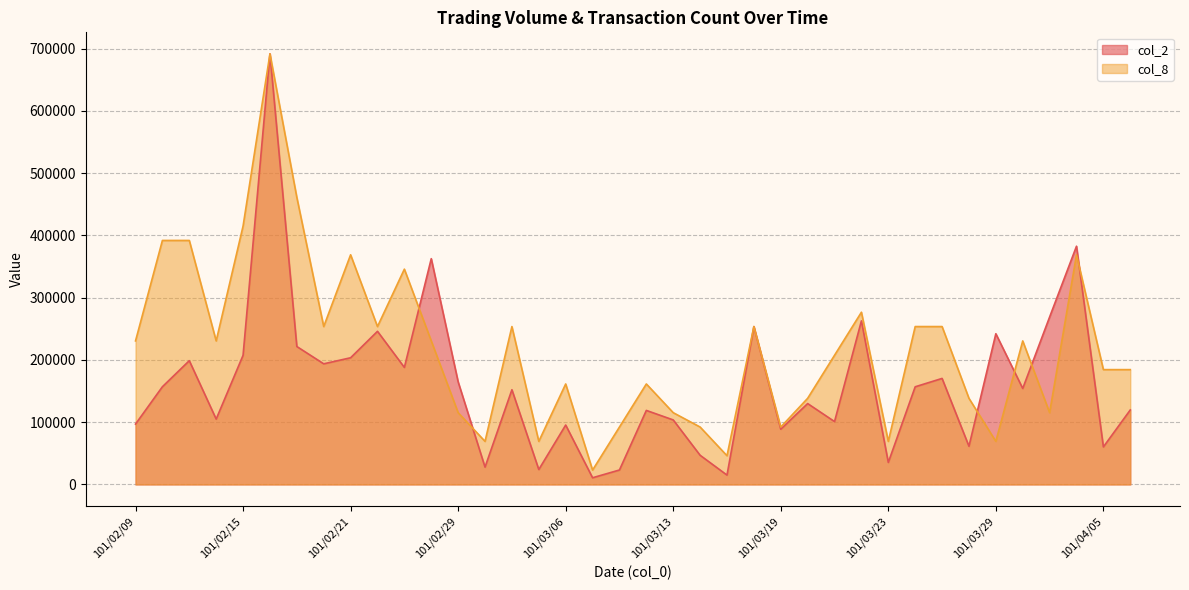

What is the difference between the second highest and minimum values in the col_2 series?

371830.0